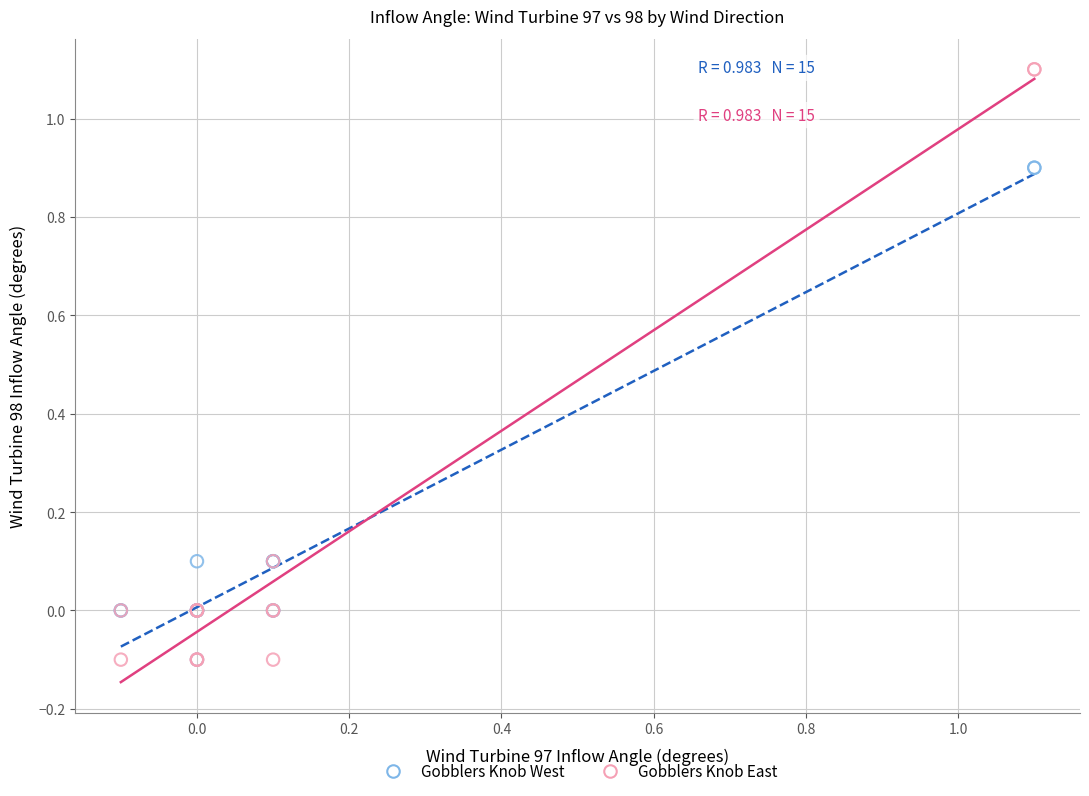

Which series reaches the maximum Y coordinate?

Gobblers Knob East